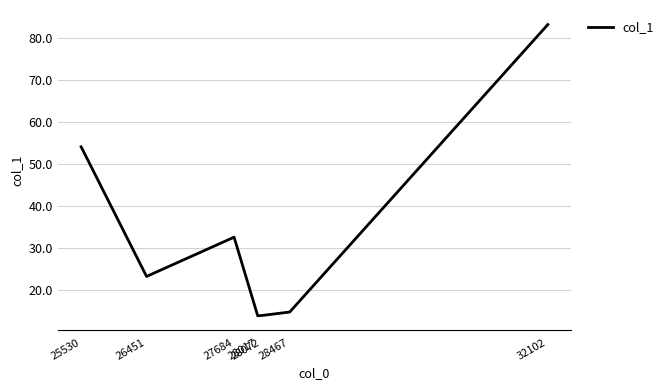

Where is the first local maximum?

27684